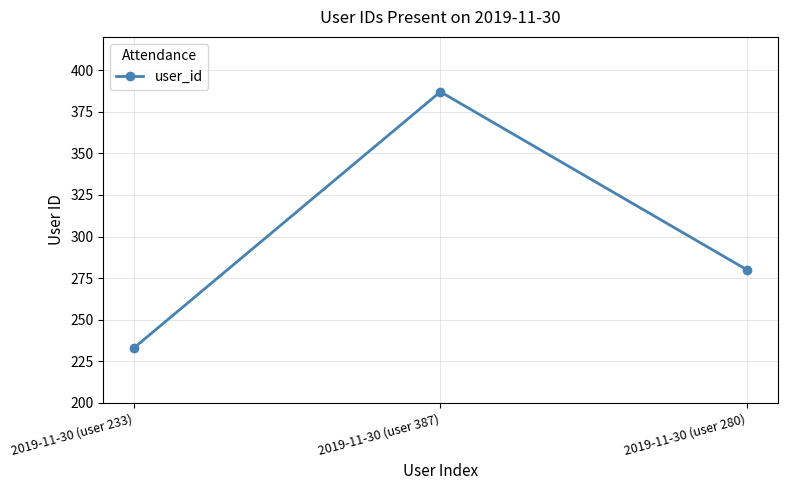

Is it true that the value at 2019-11-30 (user 233) is 233?

True